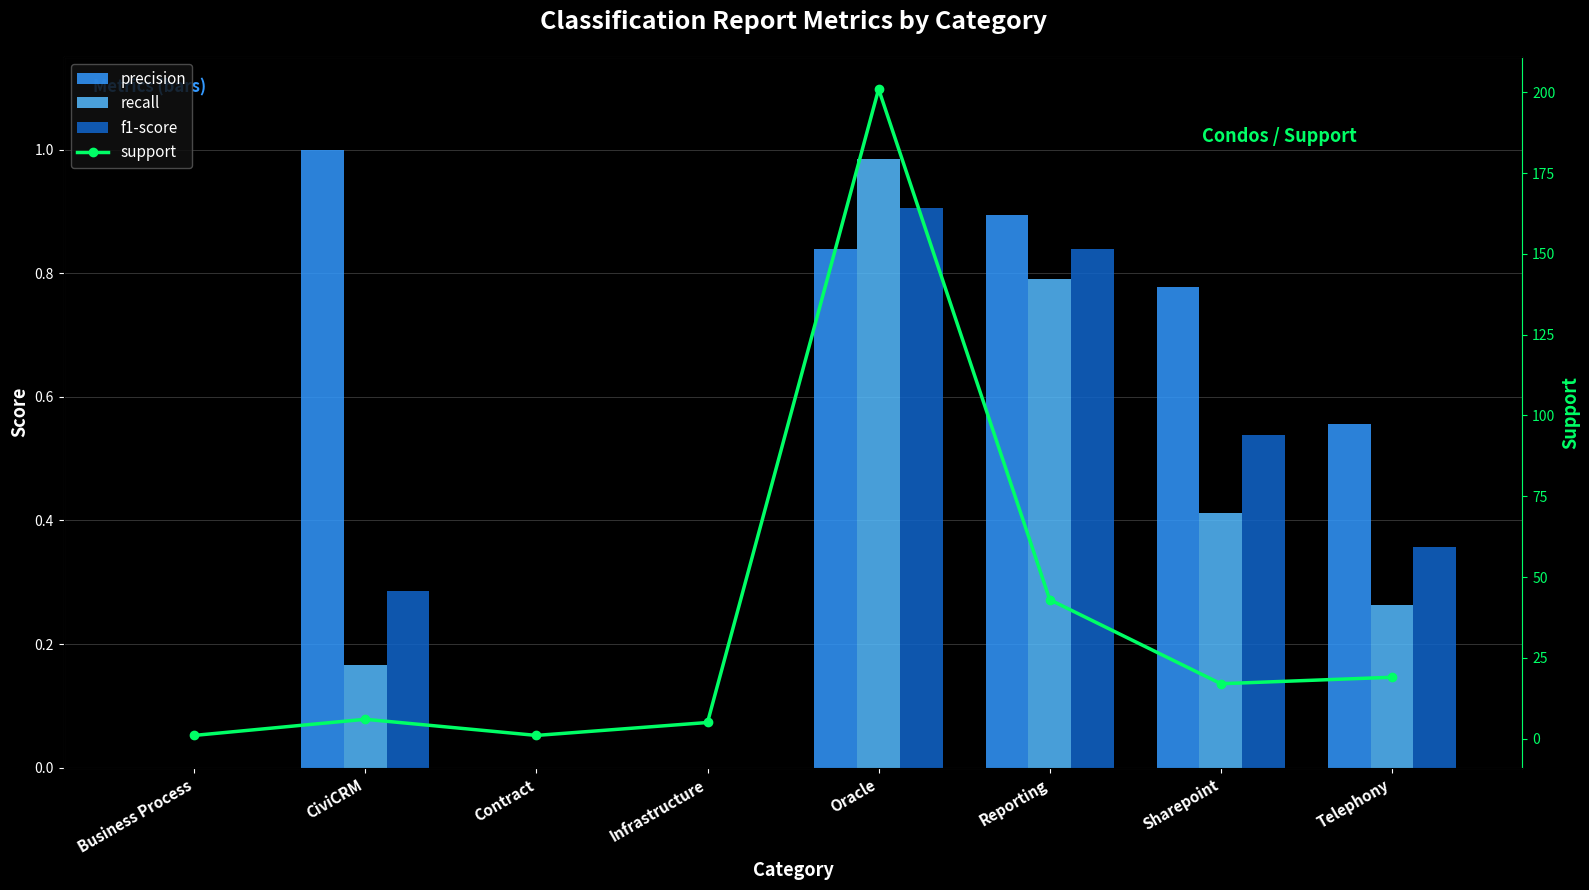

What position from the right is Reporting?

3